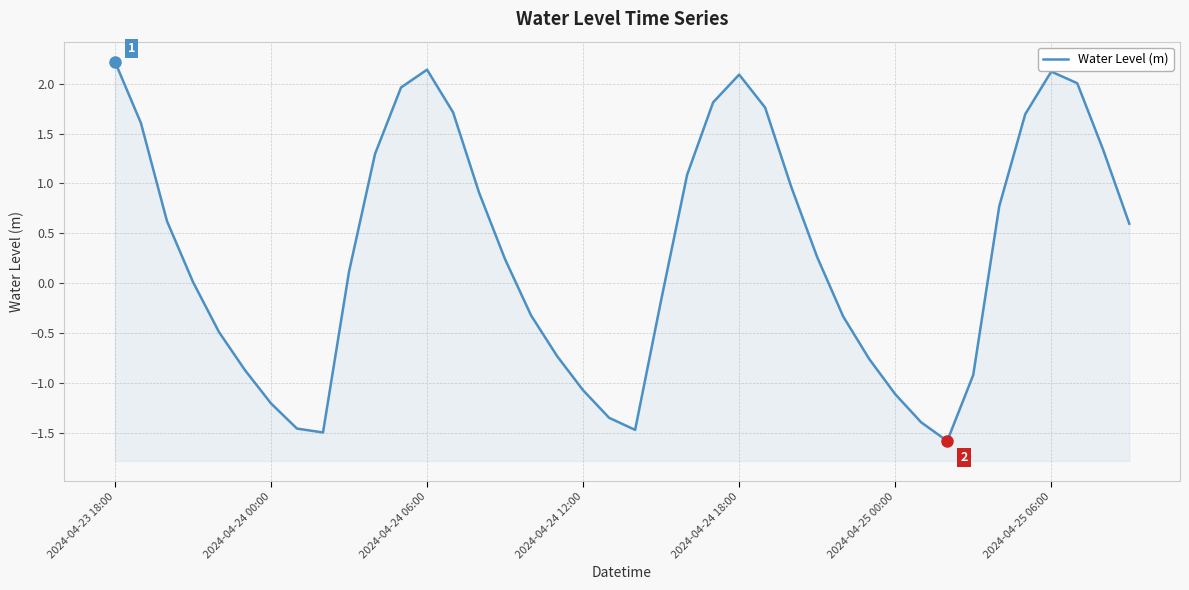

List the labels in order of value, largest first.

2024-04-23 18:00, 12, 36, 24, 37, 11, 23, 25, 13, 35, 2024-04-24 00:00, 38, 10, 22, 26, 14, 34, 2024-04-24 06:00, 39, 27, 15, 9, 2024-04-24 12:00, 21, 16, 28, 2024-04-24 18:00, 17, 29, 2024-04-25 00:00, 33, 18, 30, 2024-04-25 06:00, 19, 31, 7, 20, 8, 32